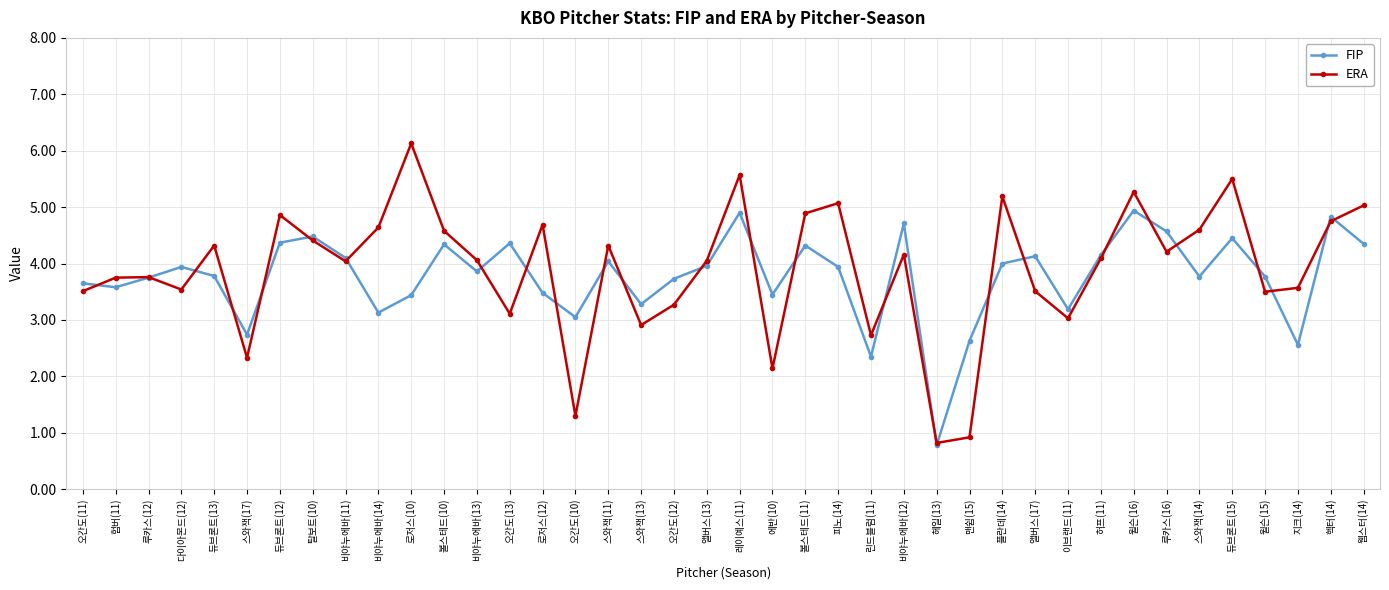

True or false: ERA has a value of 4.3 at 스와잭(11).

True